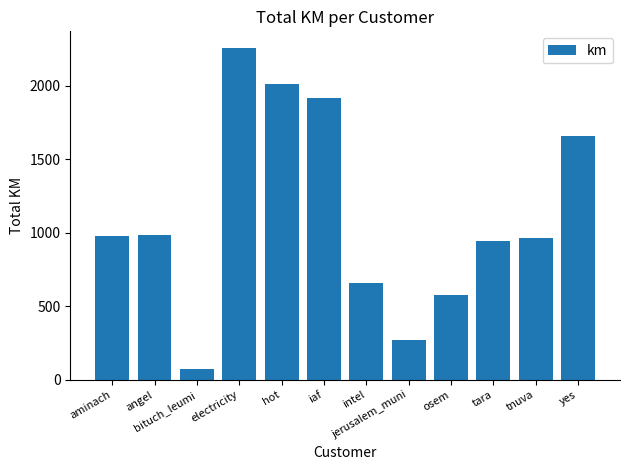

Which has a higher value, iaf or osem?

iaf